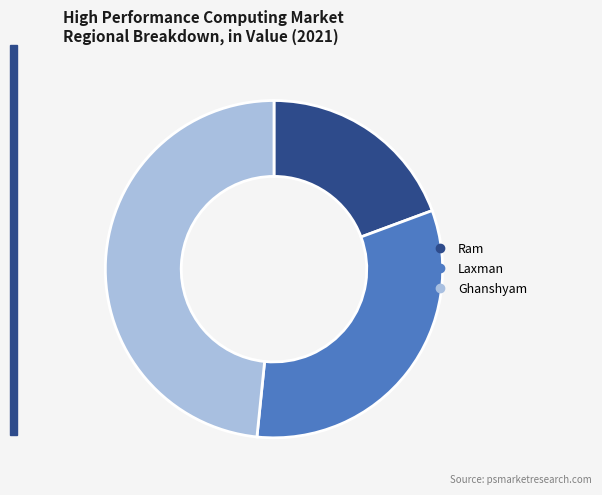

Between Ghanshyam and Laxman, which is larger?

Ghanshyam